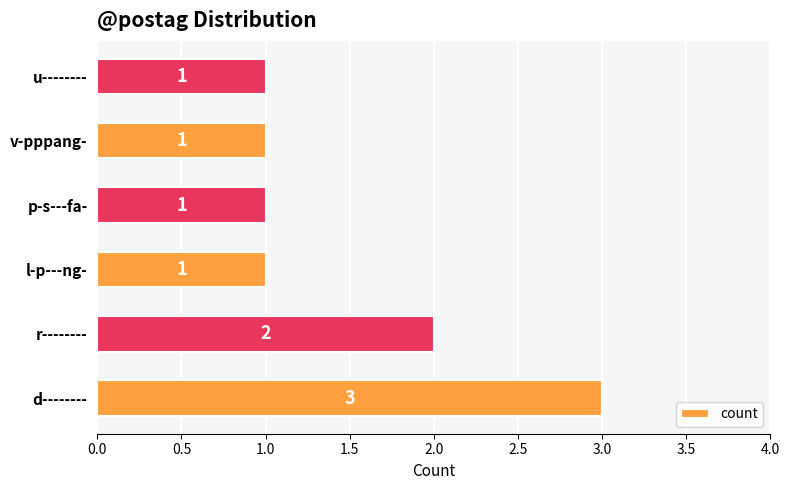

The value at u-------- is 1. True or false?

True